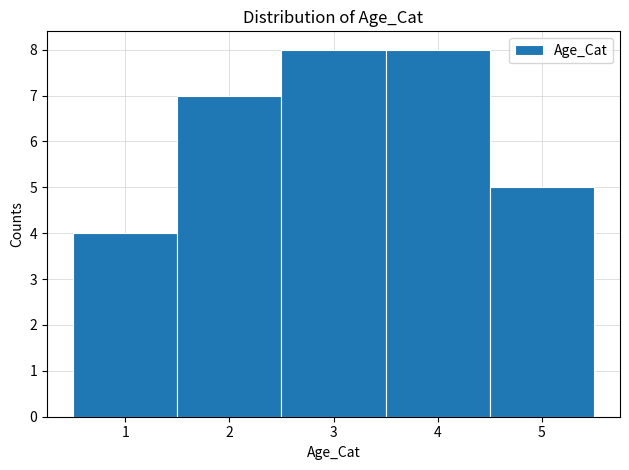

How tall is the bar that spans 4.5 to 5.5 on the x-axis? The values are not printed on the chart, so give them approximately, as read against the axis.

5